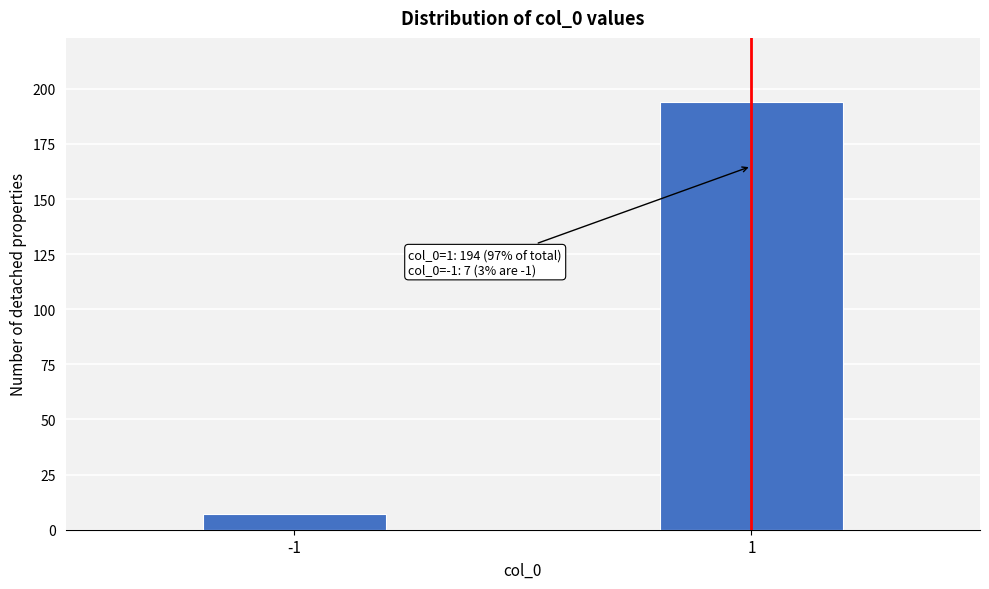

Reading right to left, list all the values displayed in this chart.

1=194	-1=7